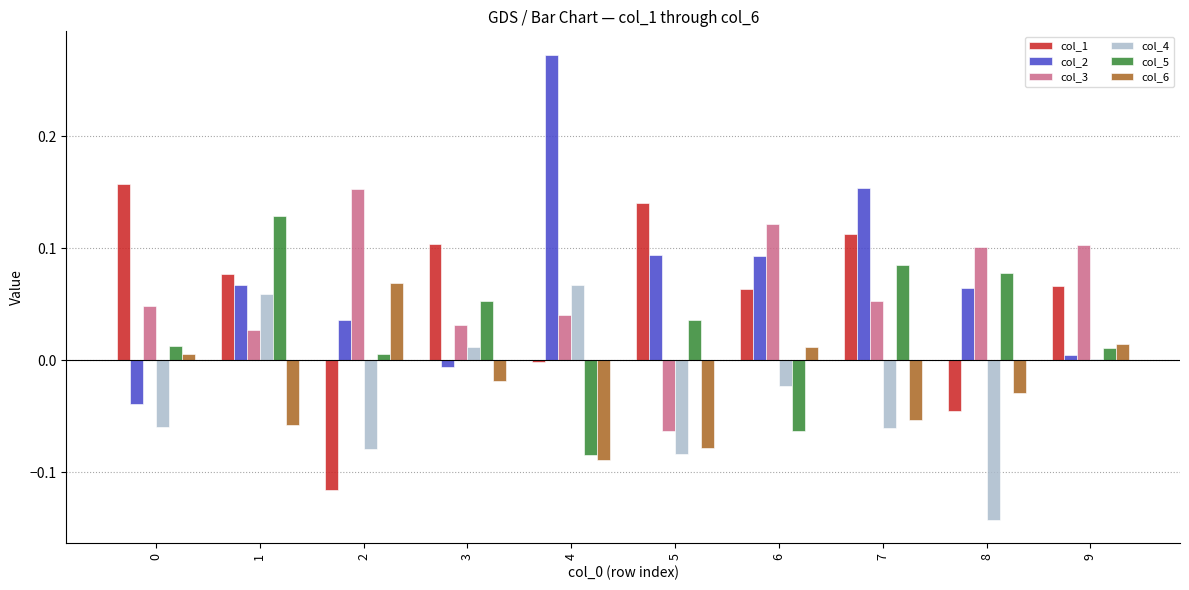

The col_2 series shows 0.1 at 2. True or false?

False